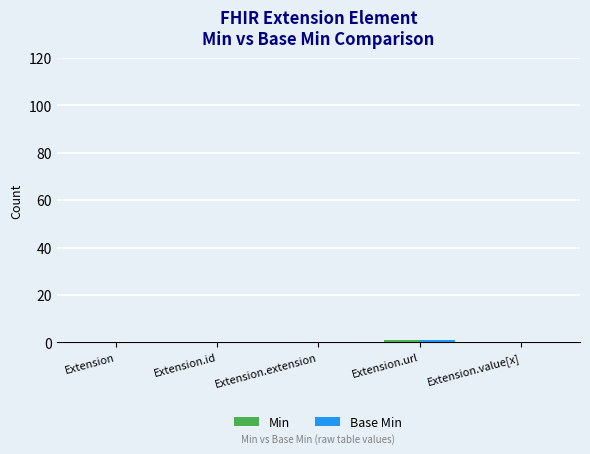

Count the Min values in the range 0 to 1.

5